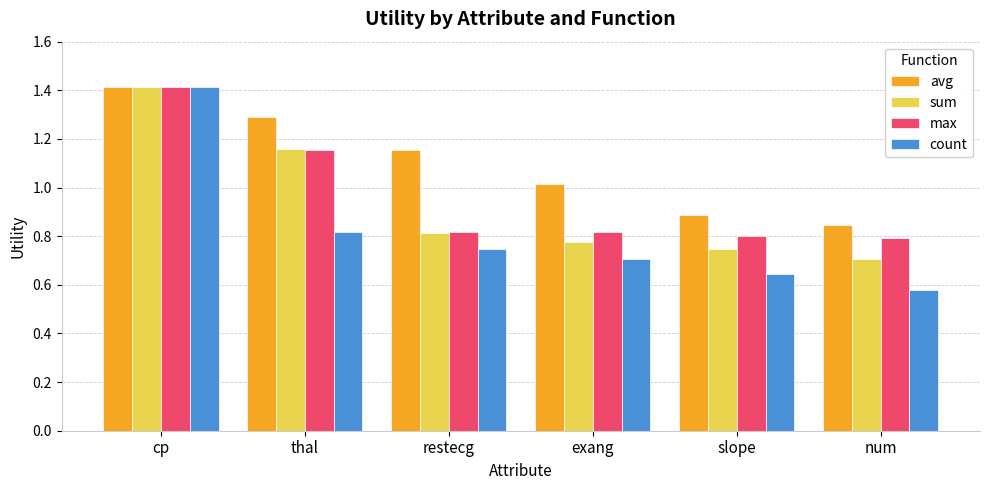

Which category has the lowest value in the sum series?

num